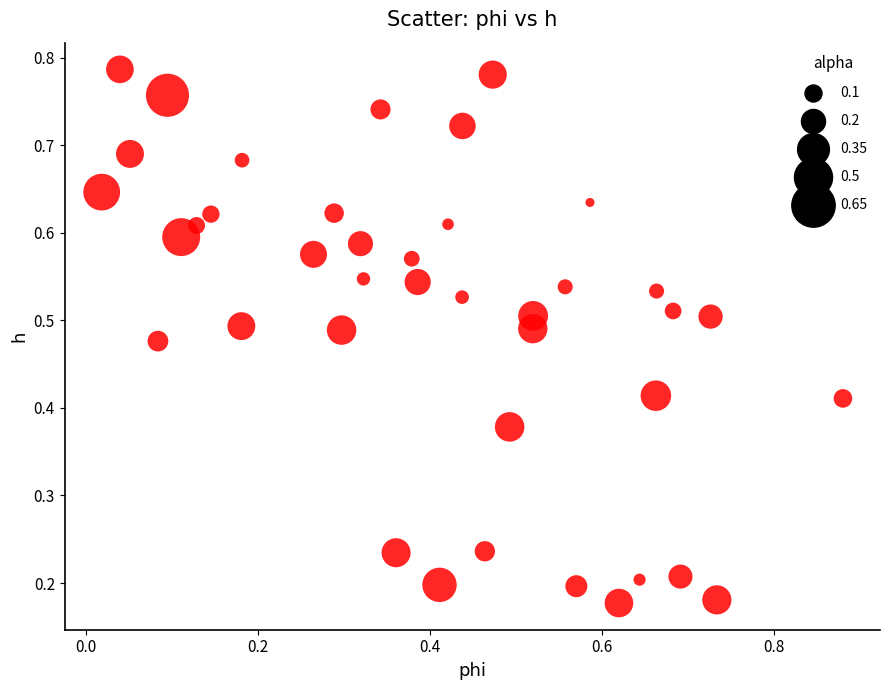

What is the range of X values (max minus min)?

0.9